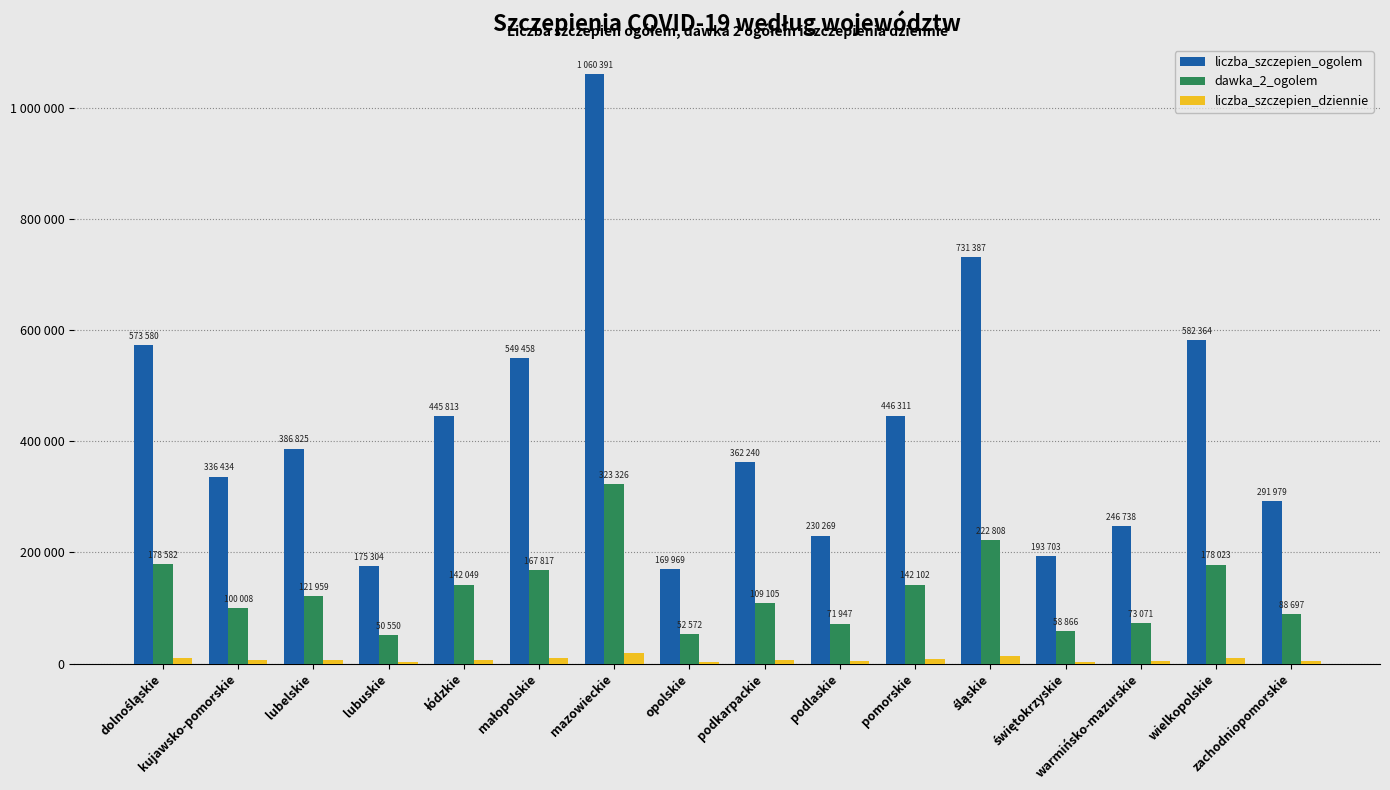

Reading left to right, what are all the values shown in this chart?

liczba_szczepien_ogolem: dolnośląskie=573580	kujawsko-pomorskie=336434	lubelskie=386825	lubuskie=175304	łódzkie=445813	małopolskie=549458	mazowieckie=1060391	opolskie=169969	podkarpackie=362240	podlaskie=230269	pomorskie=446311	śląskie=731387	świętokrzyskie=193703	warmińsko-mazurskie=246738	wielkopolskie=582364	zachodniopomorskie=291979
dawka_2_ogolem: dolnośląskie=178582	kujawsko-pomorskie=100008	lubelskie=121959	lubuskie=50550	łódzkie=142049	małopolskie=167817	mazowieckie=323326	opolskie=52572	podkarpackie=109105	podlaskie=71947	pomorskie=142102	śląskie=222808	świętokrzyskie=58866	warmińsko-mazurskie=73071	wielkopolskie=178023	zachodniopomorskie=88697
liczba_szczepien_dziennie: dolnośląskie=10686	kujawsko-pomorskie=6990	lubelskie=6416	lubuskie=3462	łódzkie=7142	małopolskie=9073	mazowieckie=18242	opolskie=2941	podkarpackie=5463	podlaskie=4130	pomorskie=7665	śląskie=12788	świętokrzyskie=2945	warmińsko-mazurskie=4119	wielkopolskie=10378	zachodniopomorskie=5315